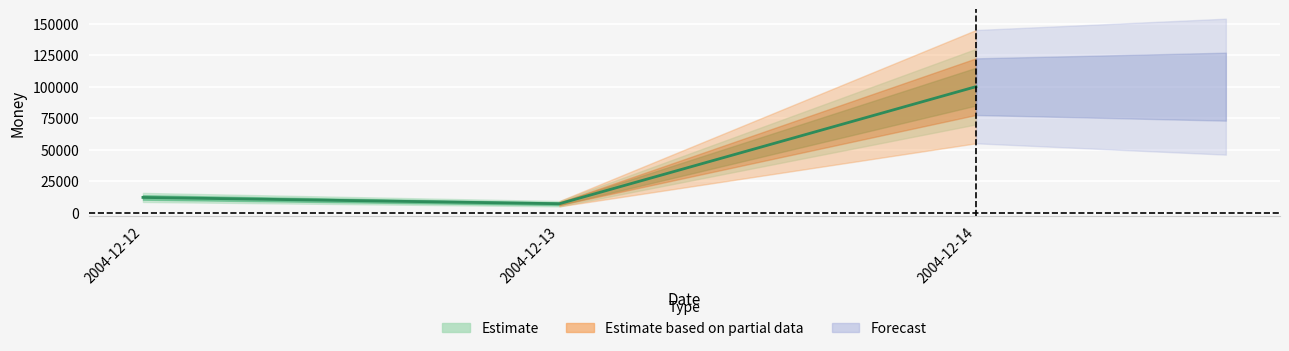

Is this an area chart (filled region under the line)?

No